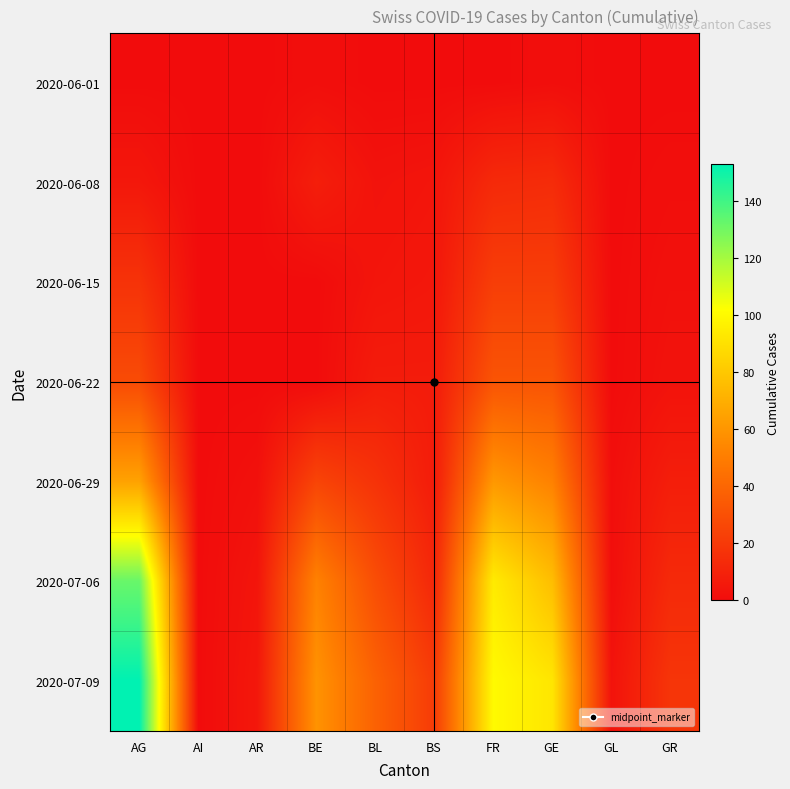

Which has a higher value, AG or BS?

AG